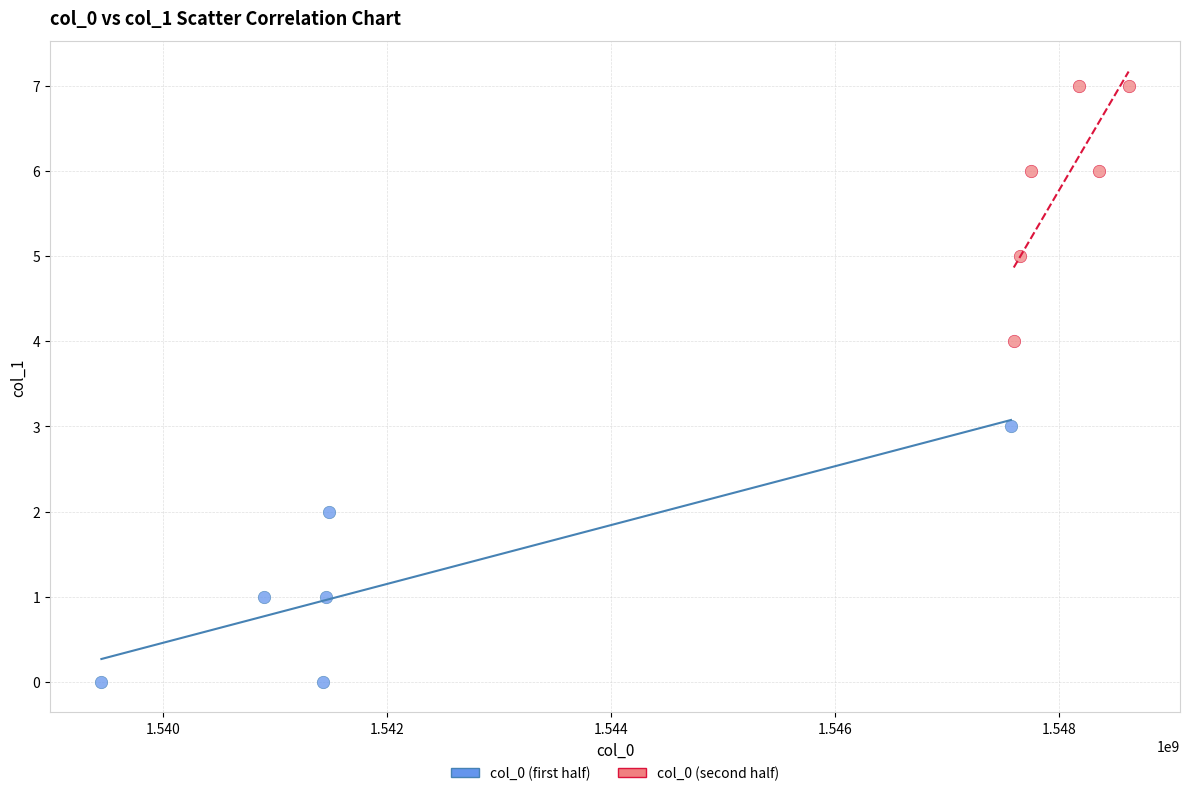

Which series reaches the minimum Y coordinate?

col_0 (first half)